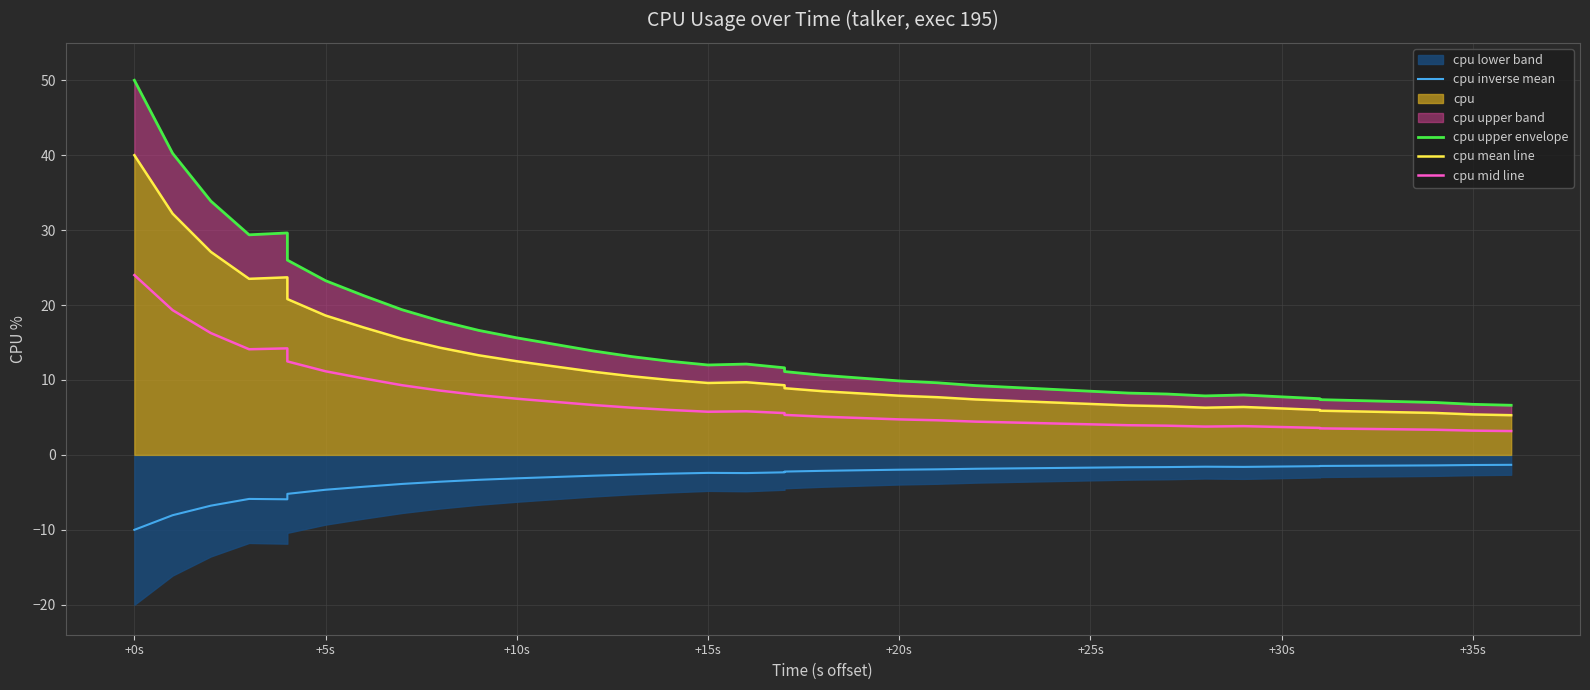

Which label corresponds to the smallest value in the chart?

+0s